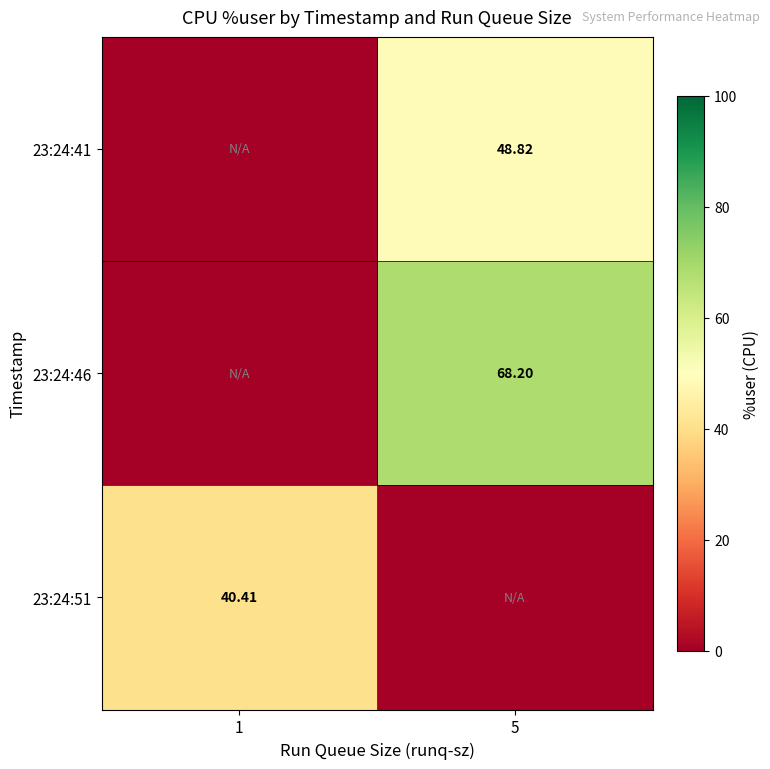

True or false: 23:24:51 has a value of 63.2 at 1.

False